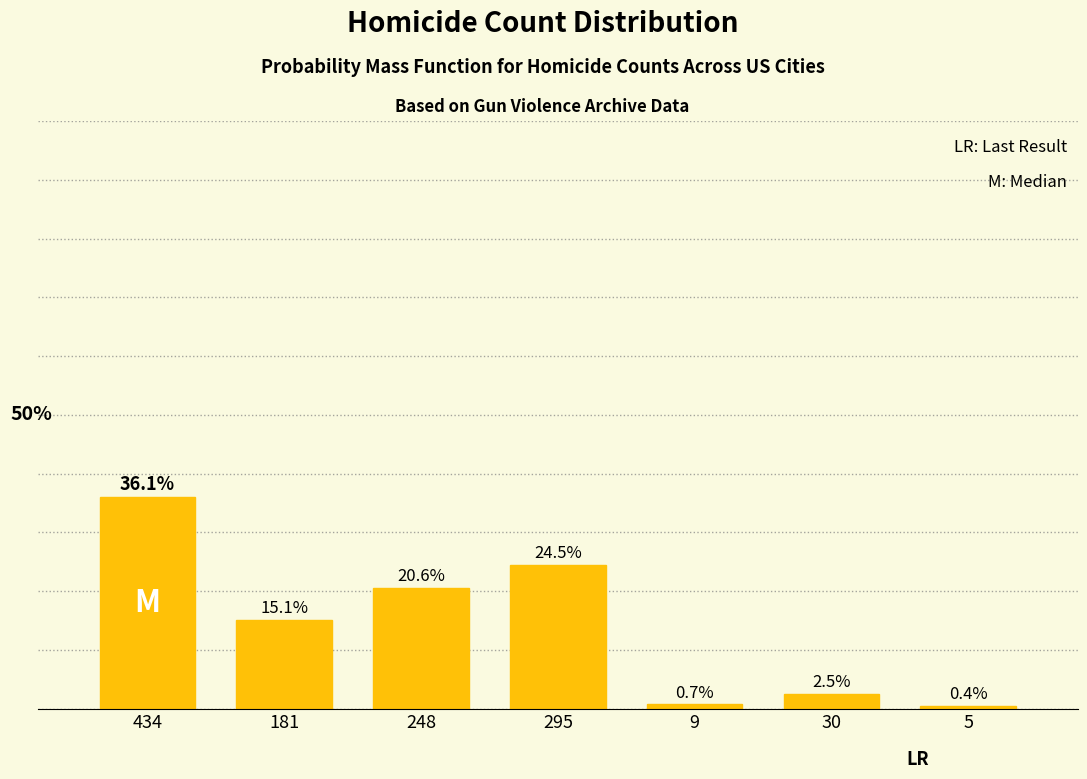

Rank the categories by value from lowest to highest.

5, 9, 30, 181, 248, 295, 434